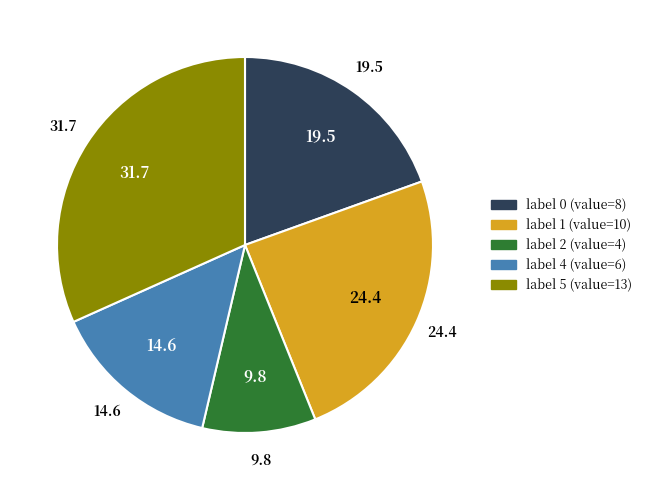

Is there any slice that represents more than half of the pie?

No